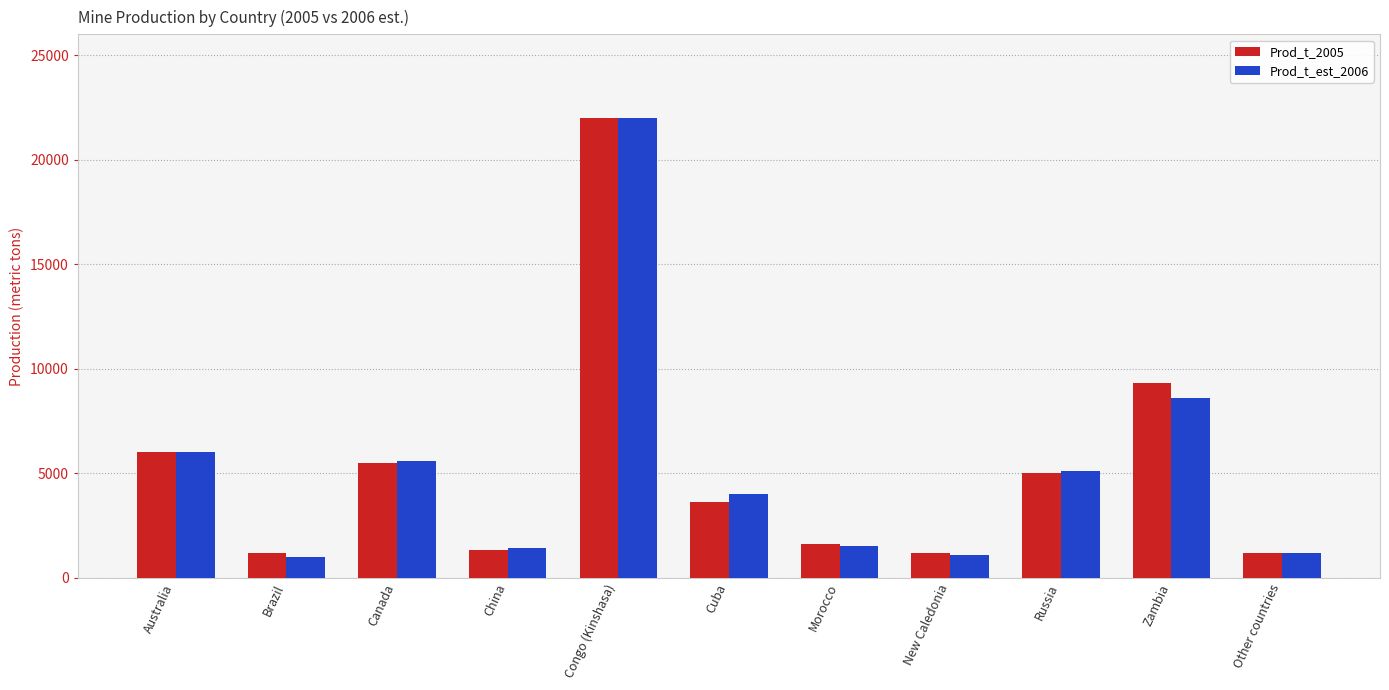

Count the number of data series in this chart.

2